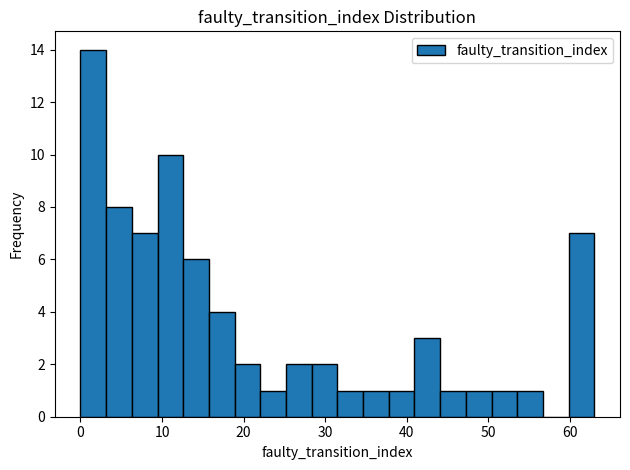

Around what value on the x-axis is the tallest bar? Give the approximate position of its centre, as read against the axis.

2